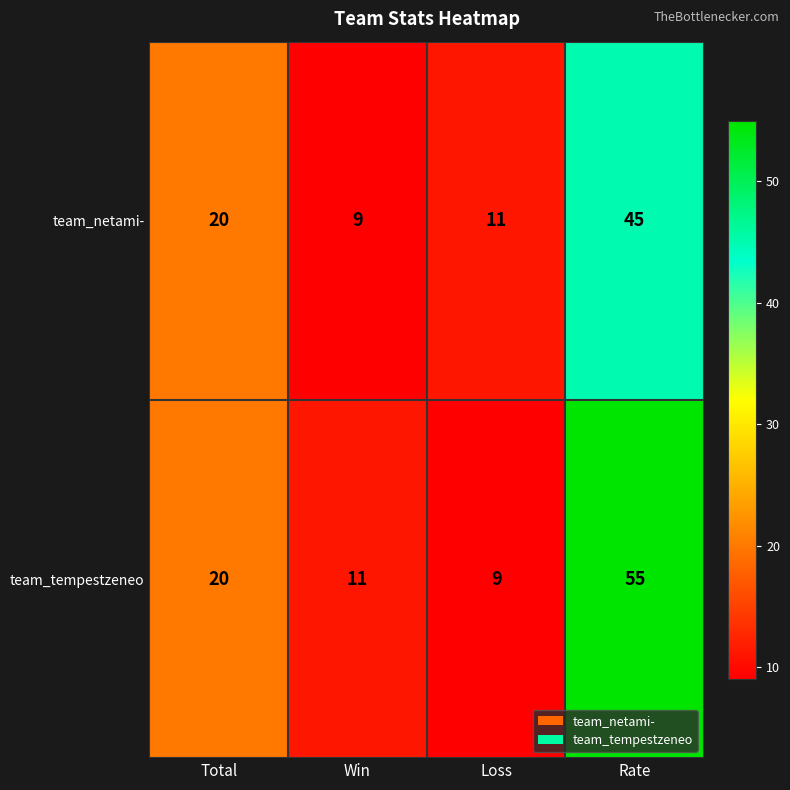

How many data points in team_netami- are less than 20?

2